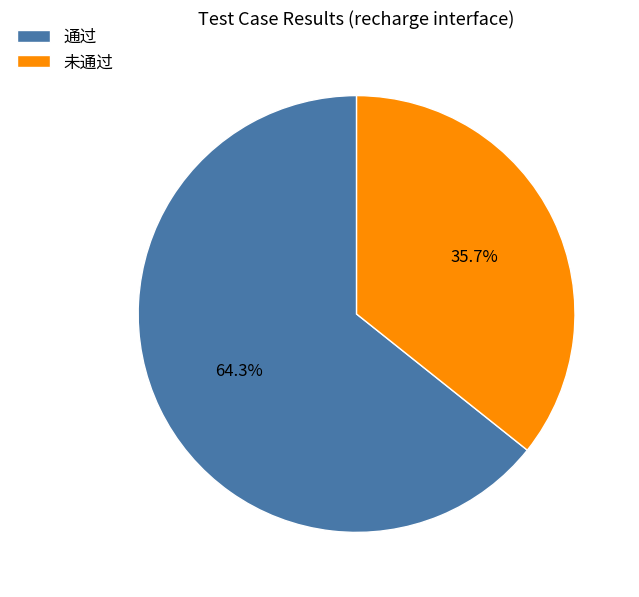

The 通过 slice represents 64% of the pie. True or false?

True